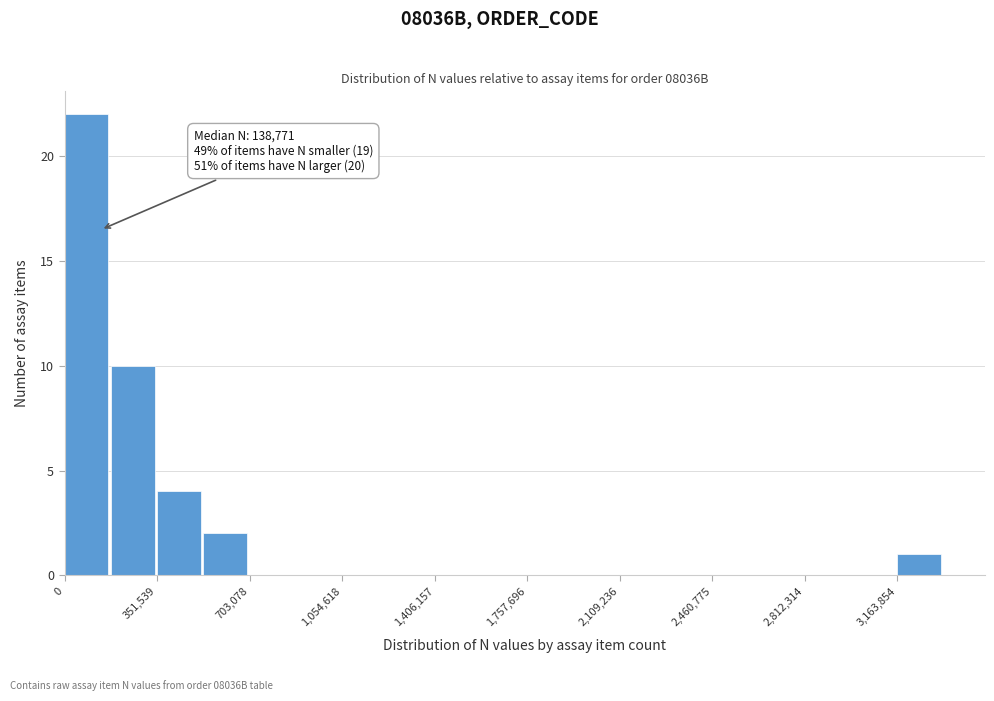

Around what value on the x-axis is the tallest bar? Give the approximate position of its centre, as read against the axis.

100000